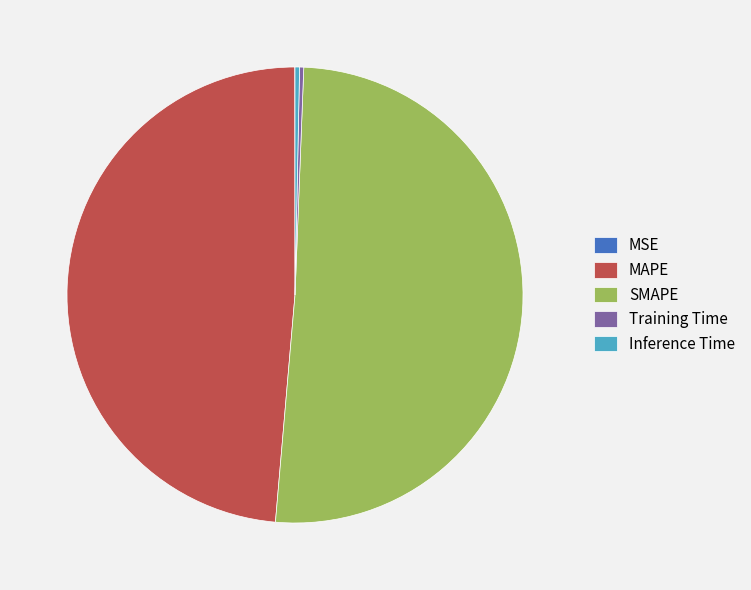

Combined, do MAPE and SMAPE account for over 50%?

Yes